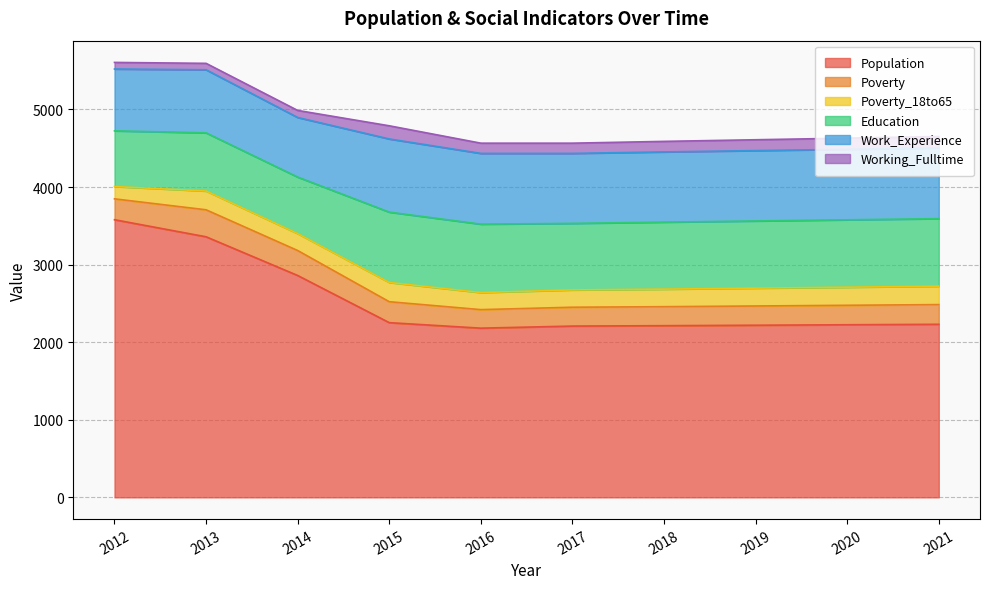

True or false: Education and Population intersect in this chart.

False